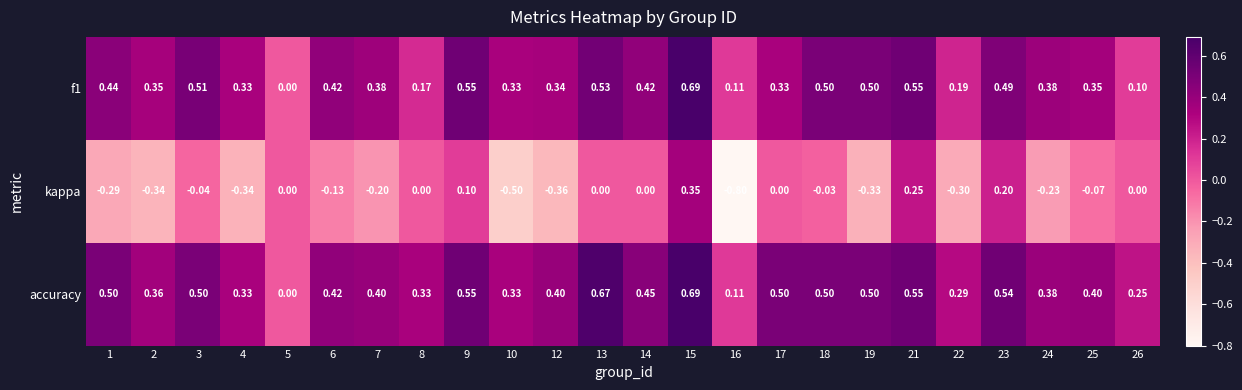

How many series are shown in this chart?

3